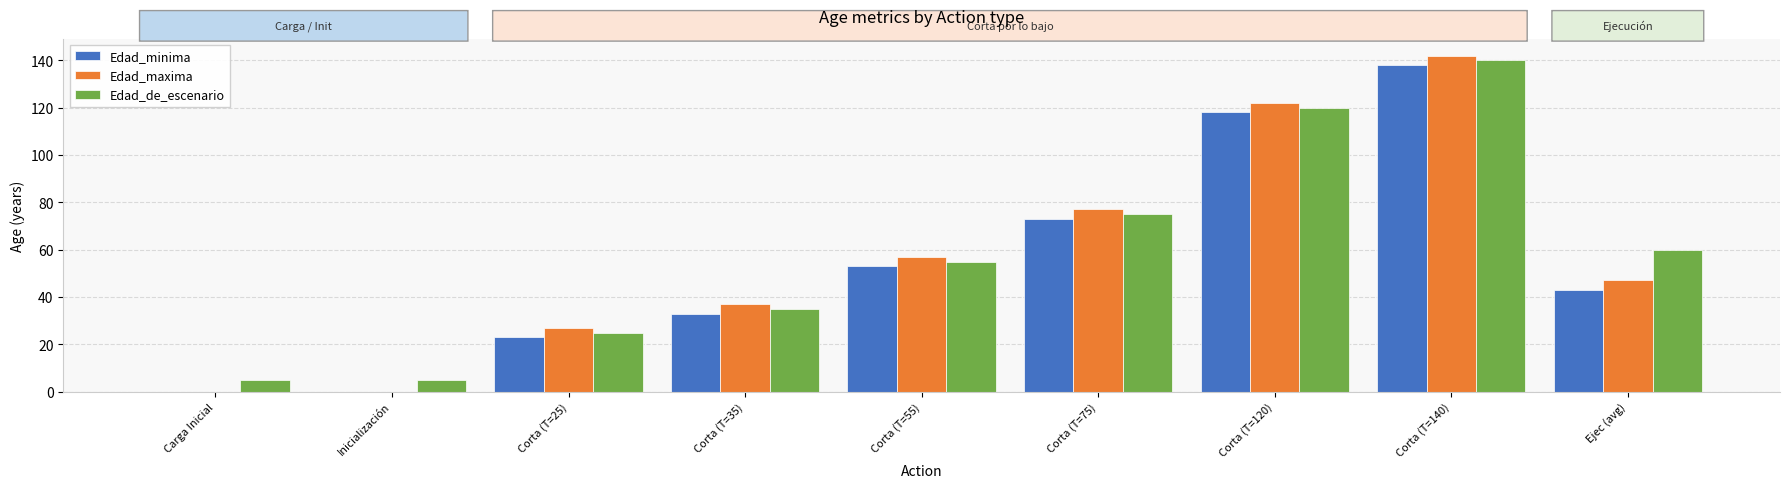

What is the highest value of the Edad_de_escenario series?

140